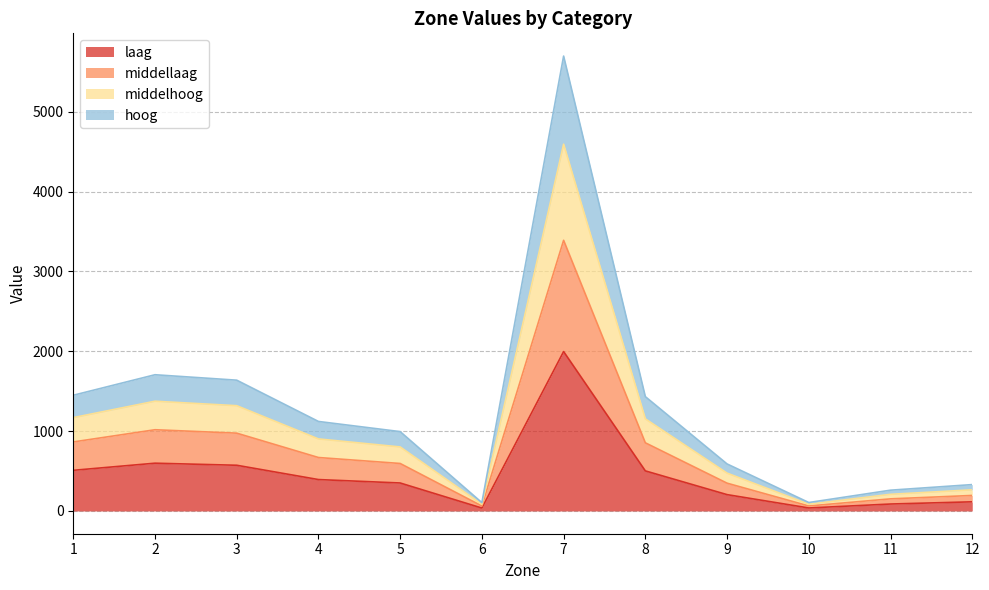

The value of laag at 7 is 1996.7. True or false?

True